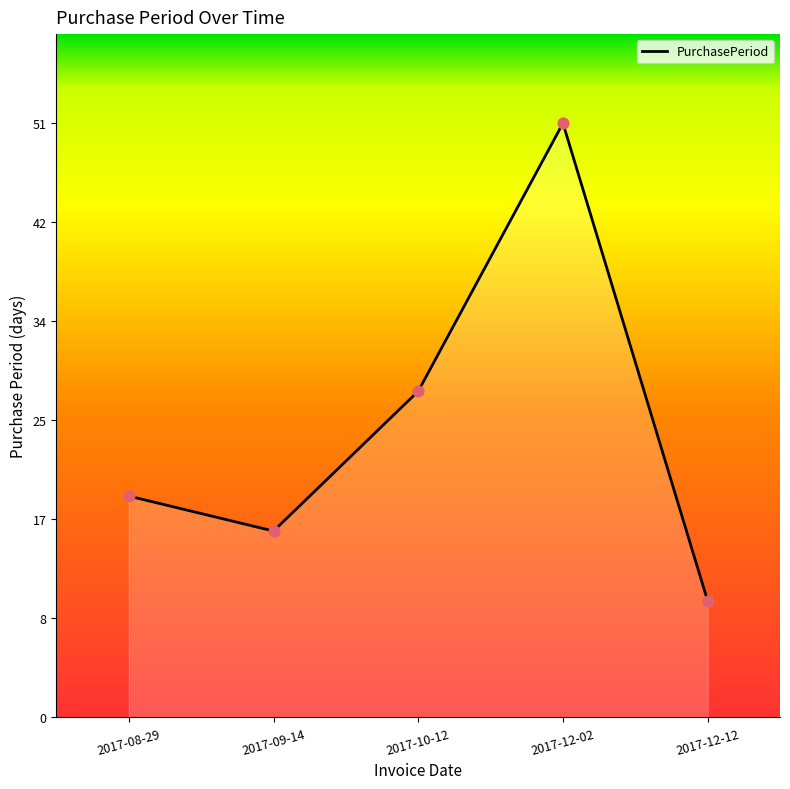

Approximately how many times larger is the value at 2017-10-12 compared to 2017-12-12?

2.8